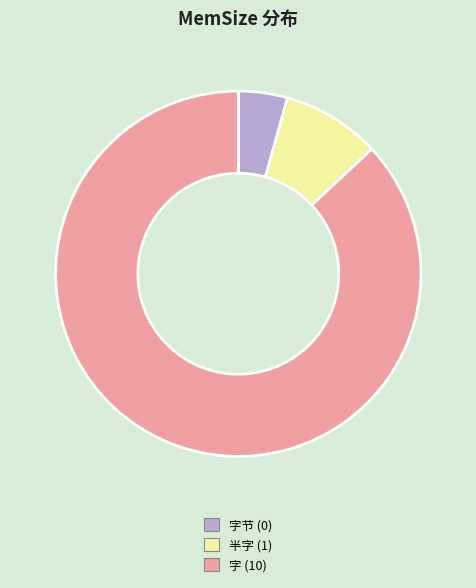

Rank the categories by value from lowest to highest.

字节 (0), 半字 (1), 字 (10)